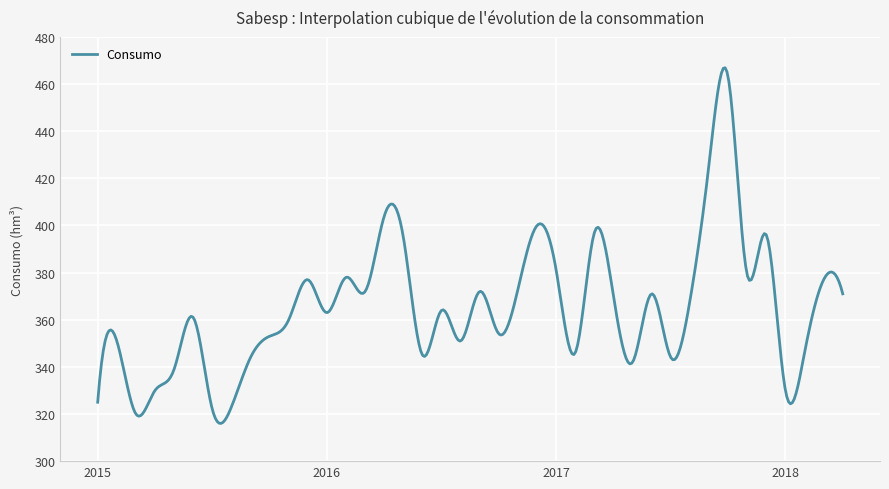

What is the difference between the maximum and minimum values?

150.9